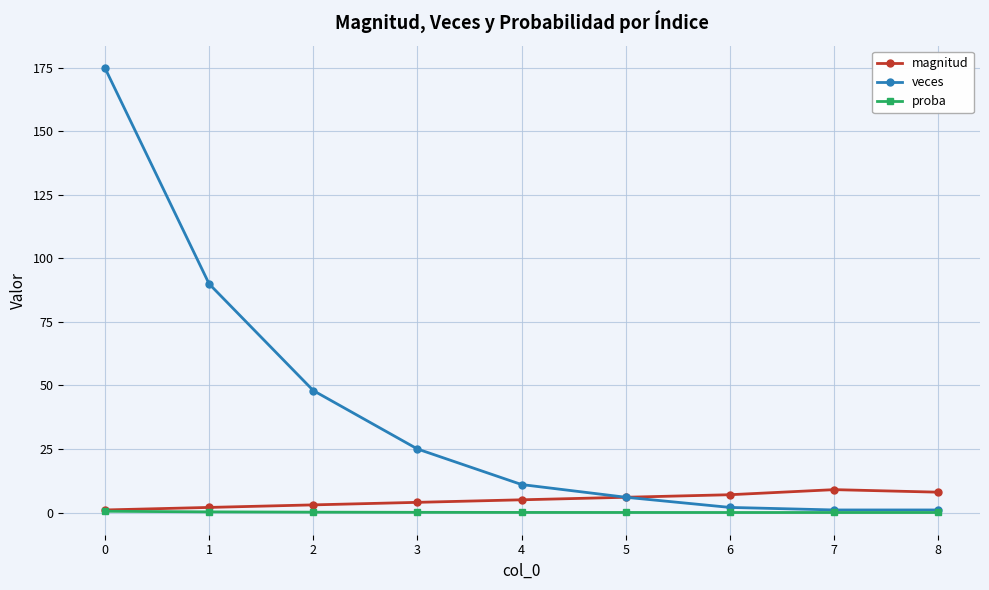

Is it true that proba equals 0.0 at 7?

True